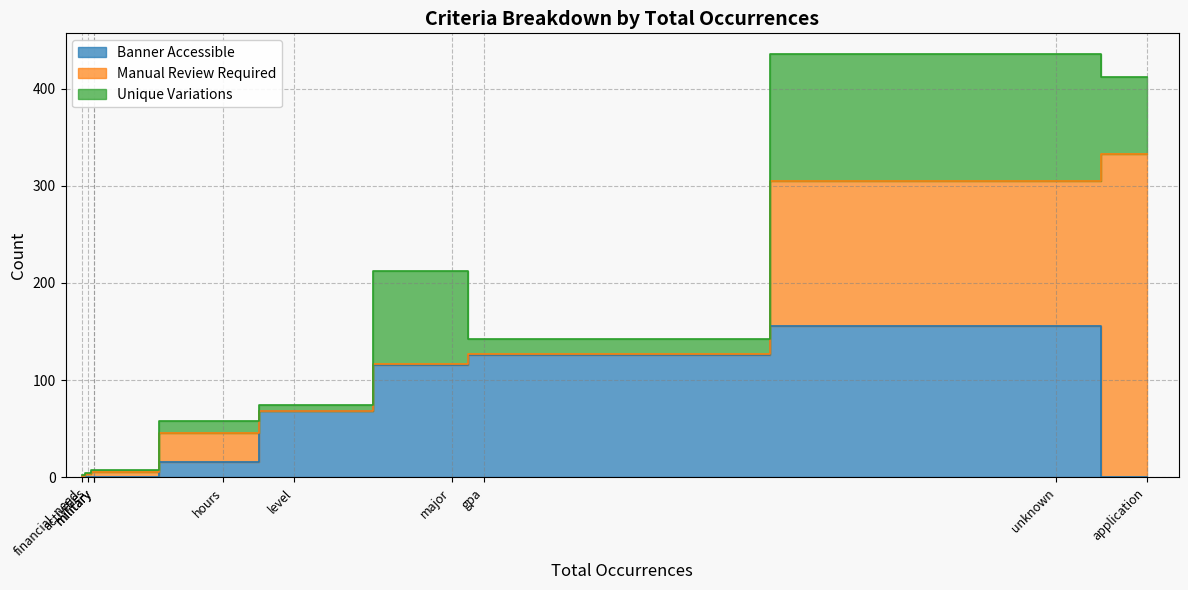

How many series are shown in this chart?

3